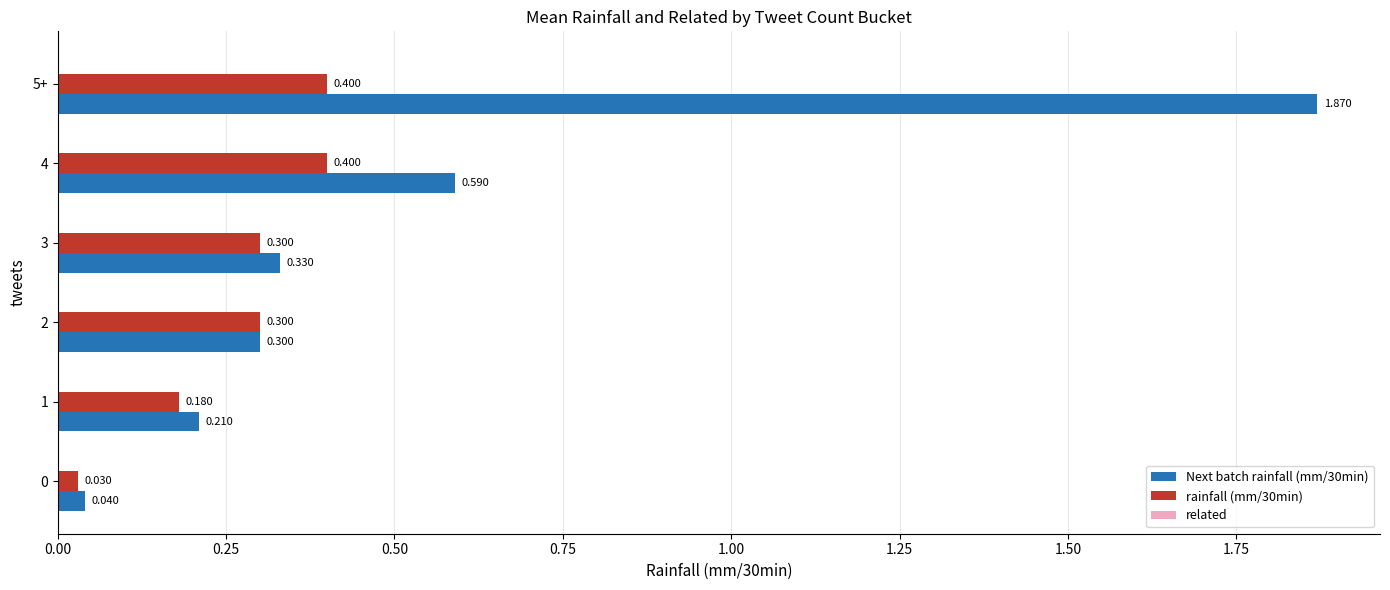

Is the value of Next batch rainfall (mm/30min) at 0 greater than the value of rainfall (mm/30min) at 5+?

No